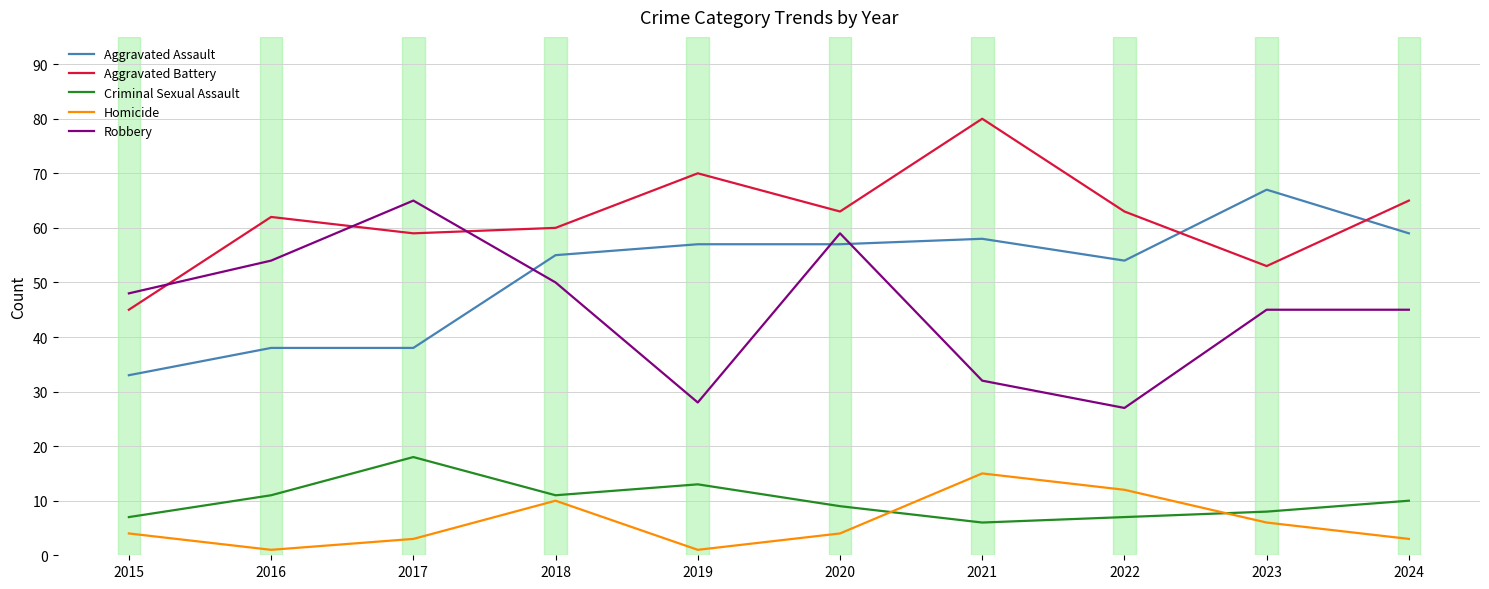

What is the total value across all series at 2024?

182